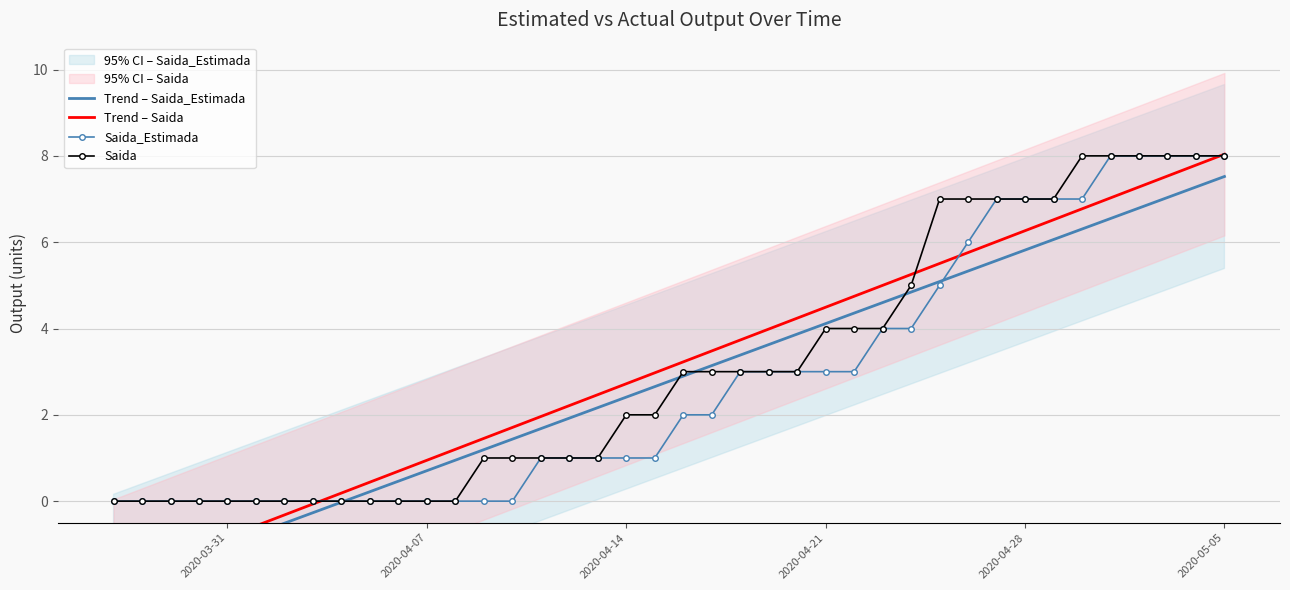

True or false: Saida and Saida_Estimada intersect in this chart.

False